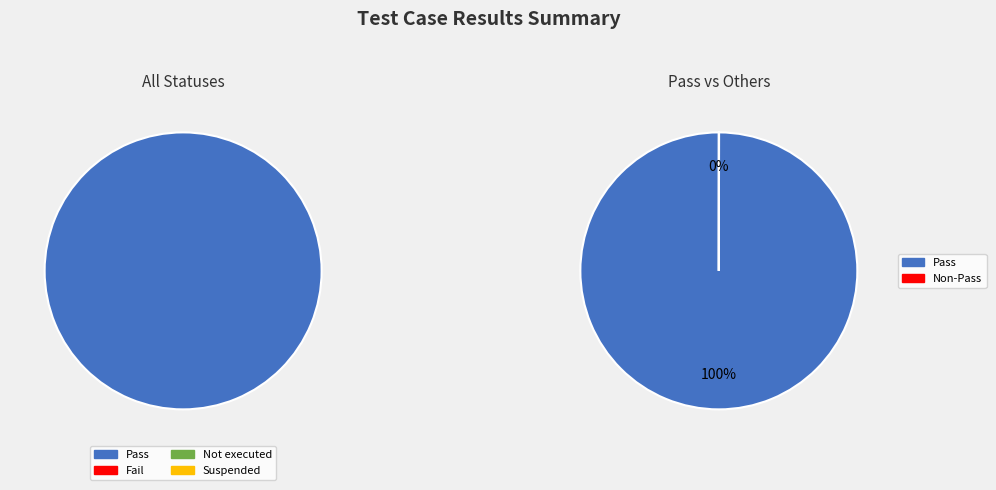

Which category accounts for the majority?

Pass